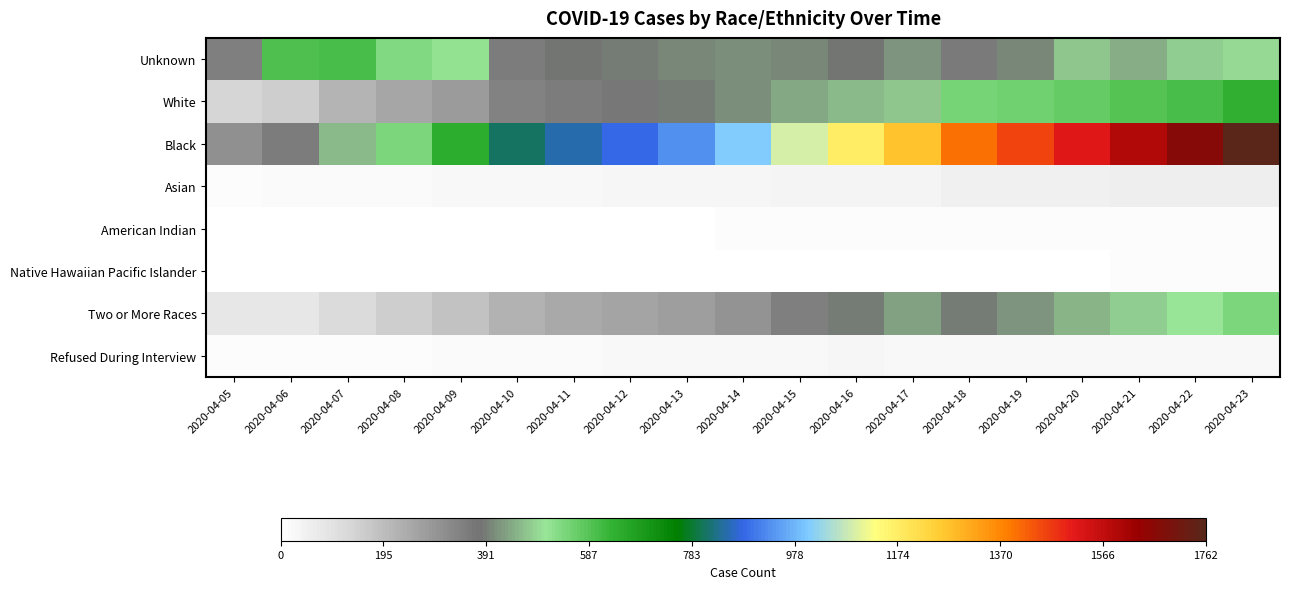

At which category is the sum across all series the highest?

2020-04-23